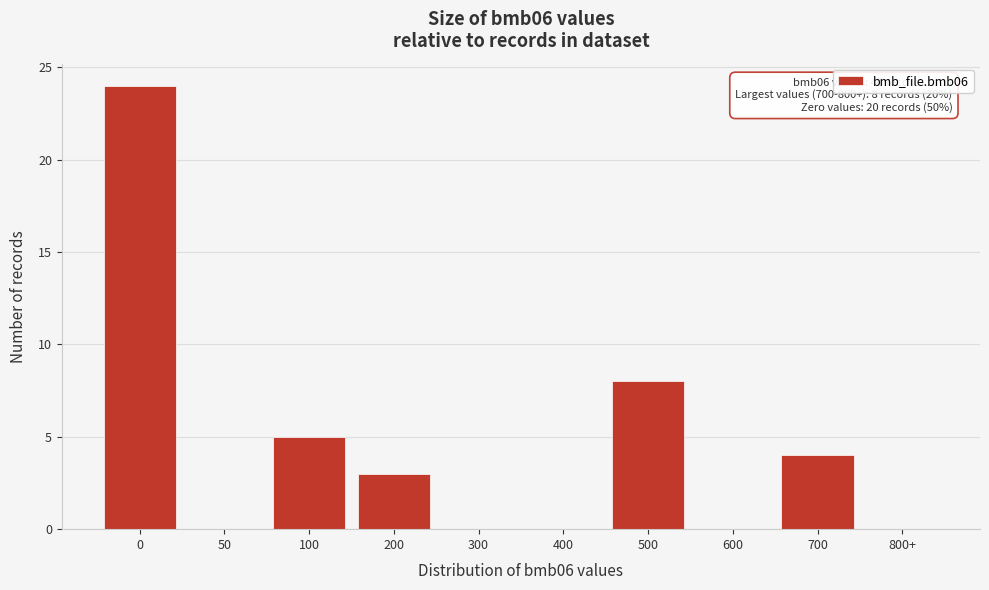

Reading right to left, what are all the values shown in this chart?

800+=0	700=4	600=0	500=8	400=0	300=0	200=3	100=5	50=0	0=24